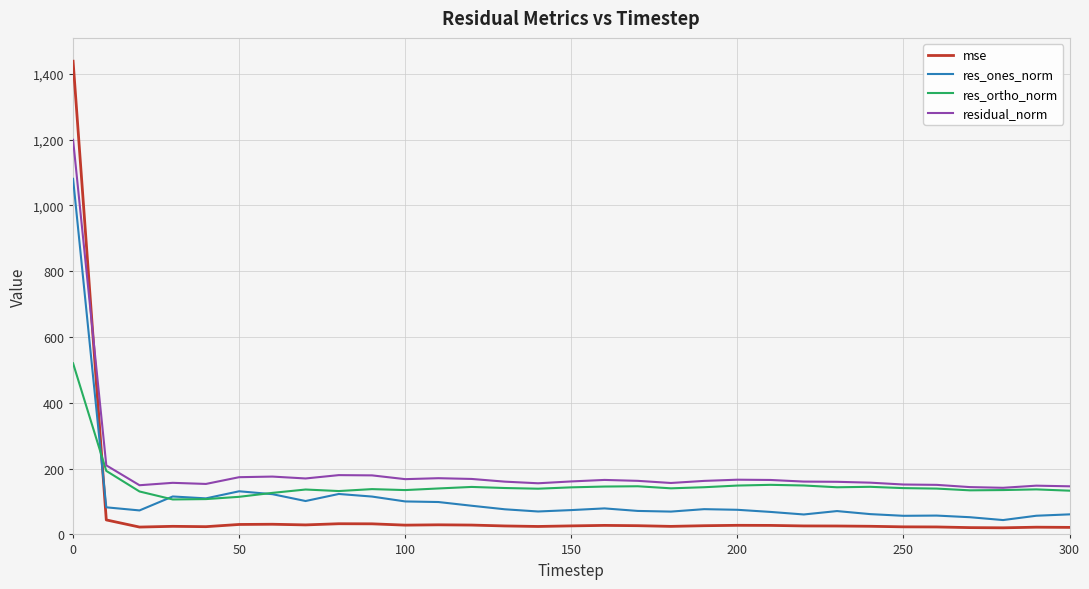

What is the difference between the maximum and minimum values in the residual_norm series?

1057.5